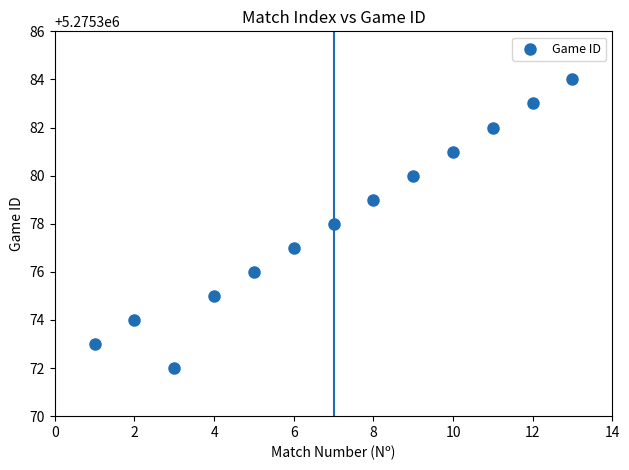

What is the range of Y values (max minus min)?

12